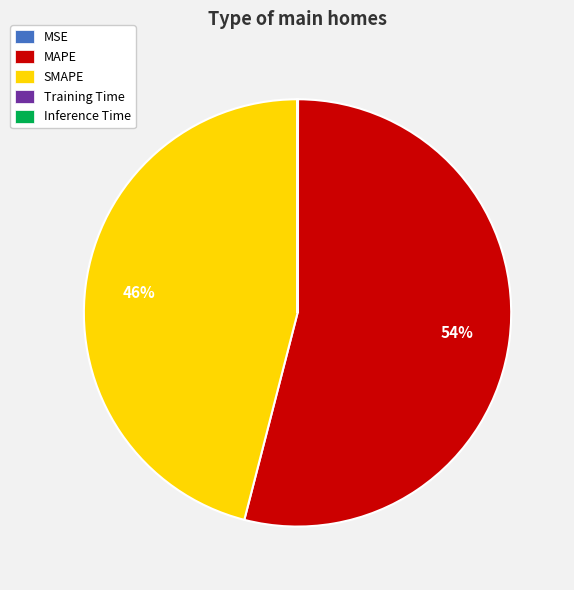

Does MAPE account for over 50% of the chart?

Yes